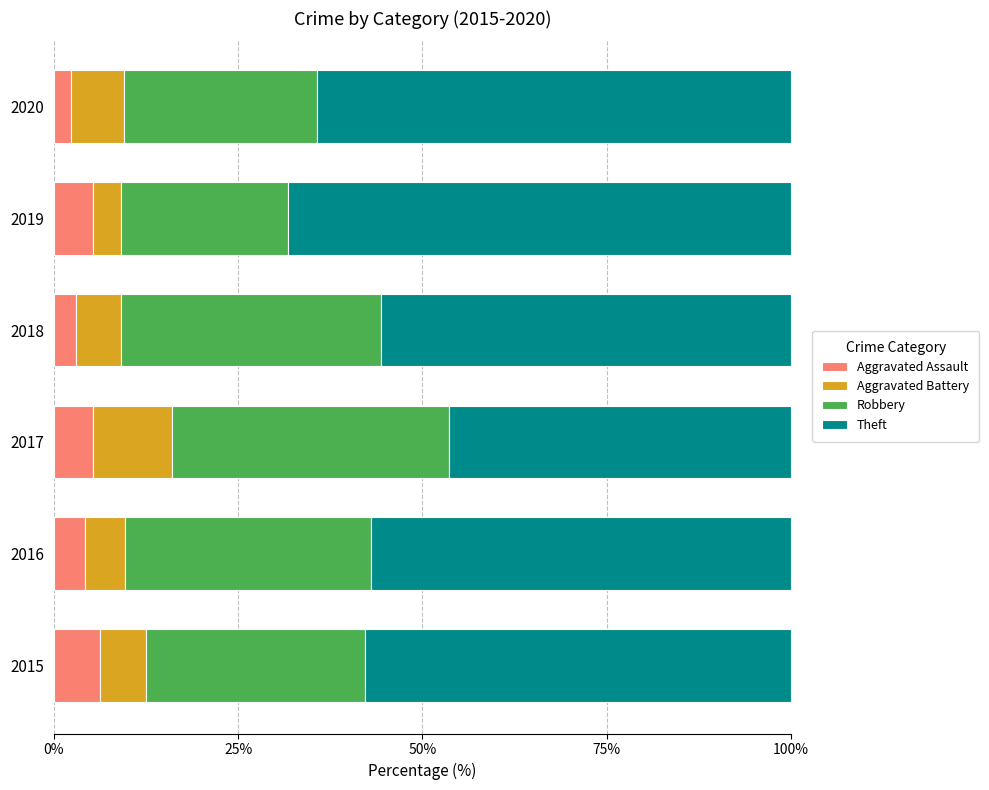

What is the minimum value for Aggravated Assault?

2.4